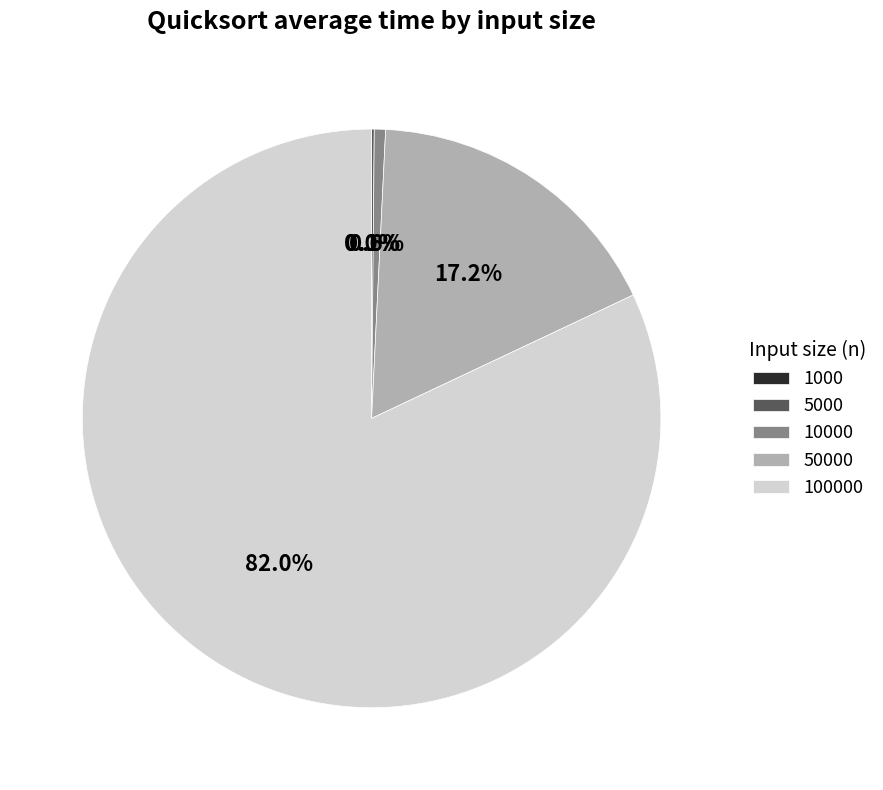

Is there a majority slice in this chart?

Yes